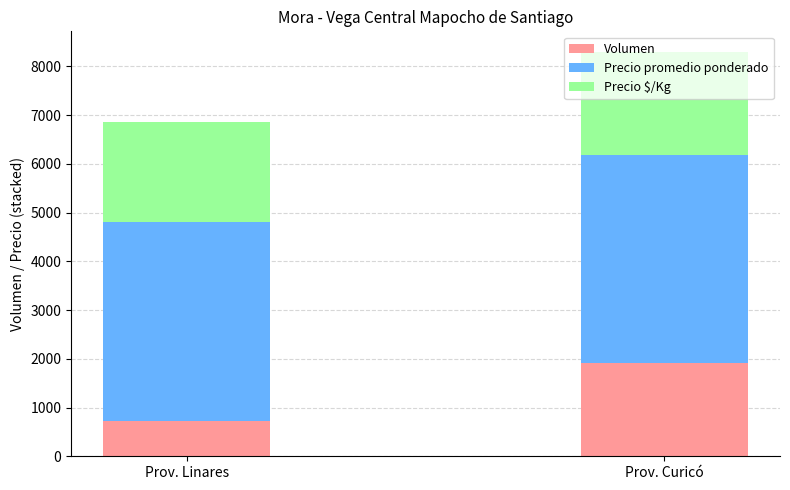

At which label does Volumen reach its minimum?

Prov. Linares